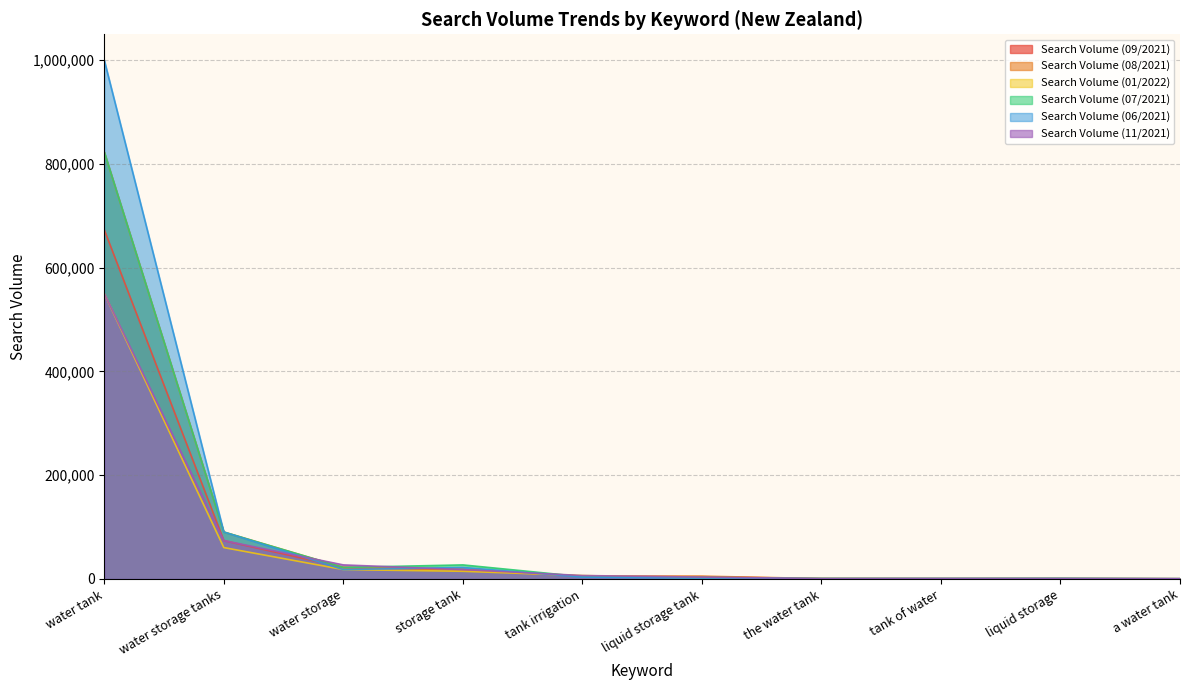

The Search Volume (06/2021) series shows 252556 at water tank. True or false?

False